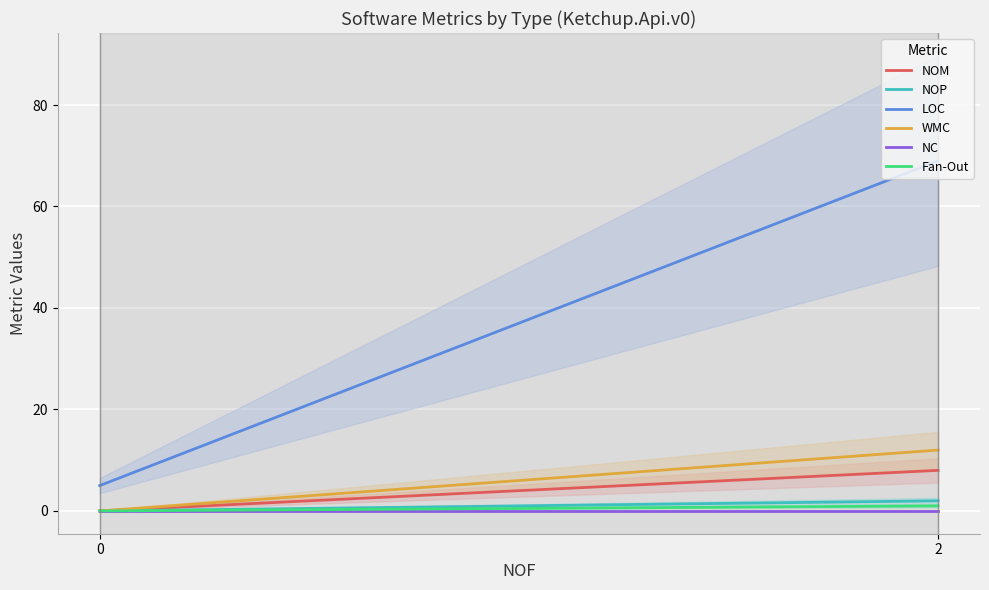

Count the NOM values in the range 3 to 8.

3